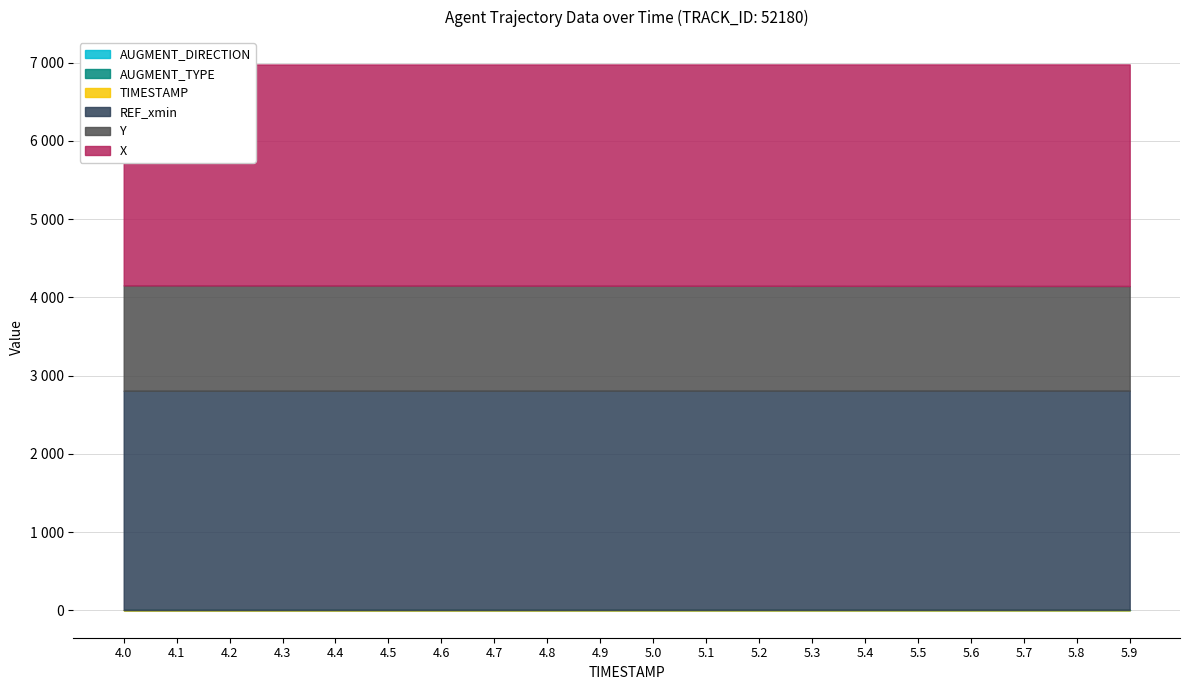

What is the value of the TIMESTAMP point at the 10th from the left?

4.9